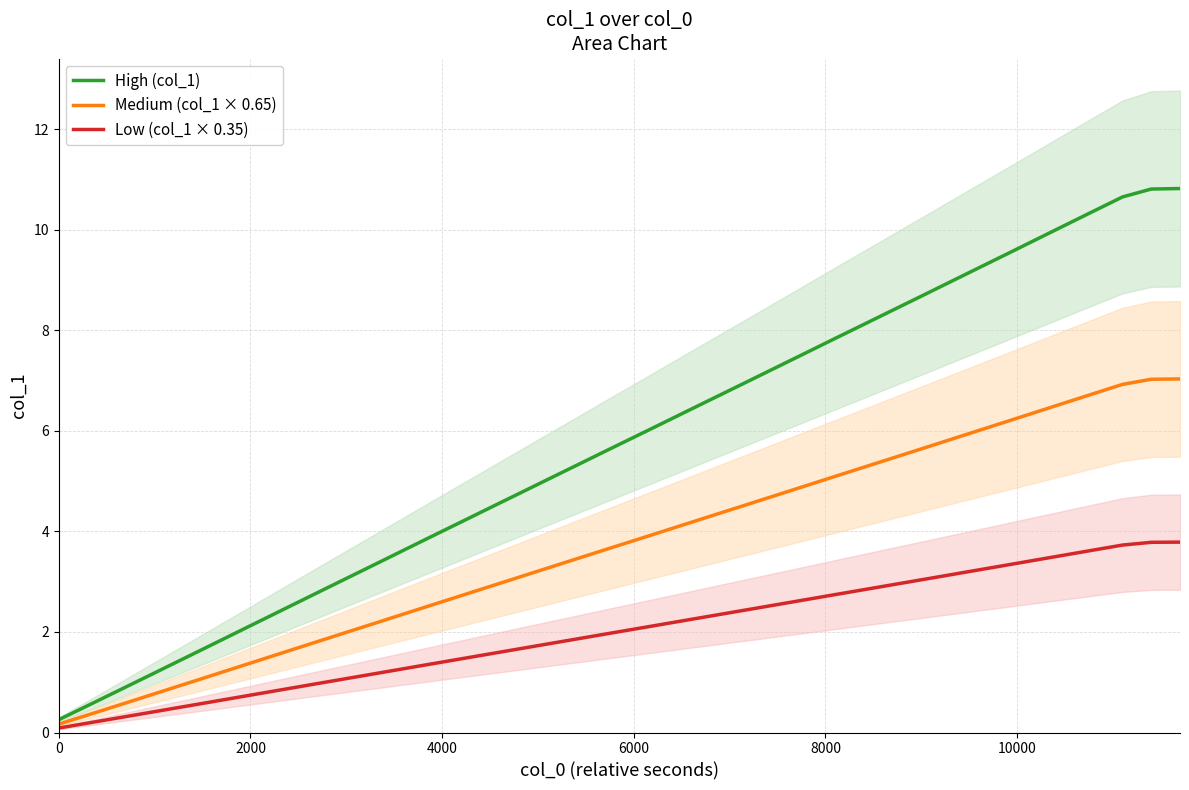

The value of Low (col_1 × 0.35) at 6000 is 3.3. True or false?

False